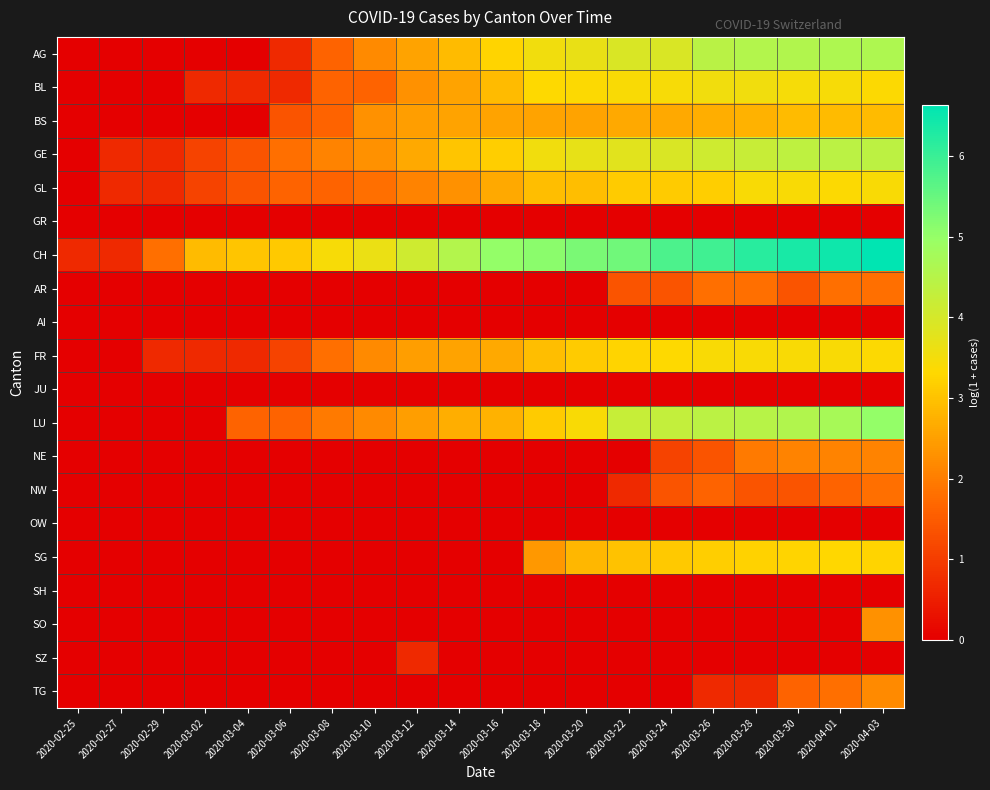

What is the total value across all series at 2020-03-20?

30.9